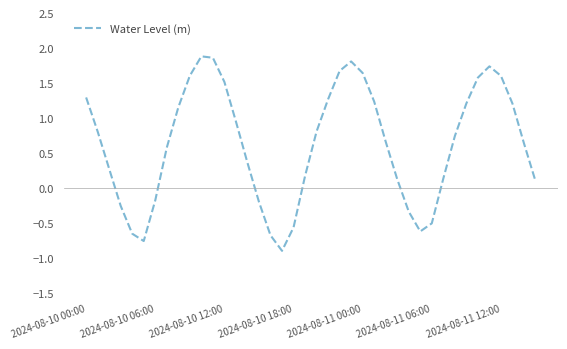

What is the maximum value shown in the chart?

1.9